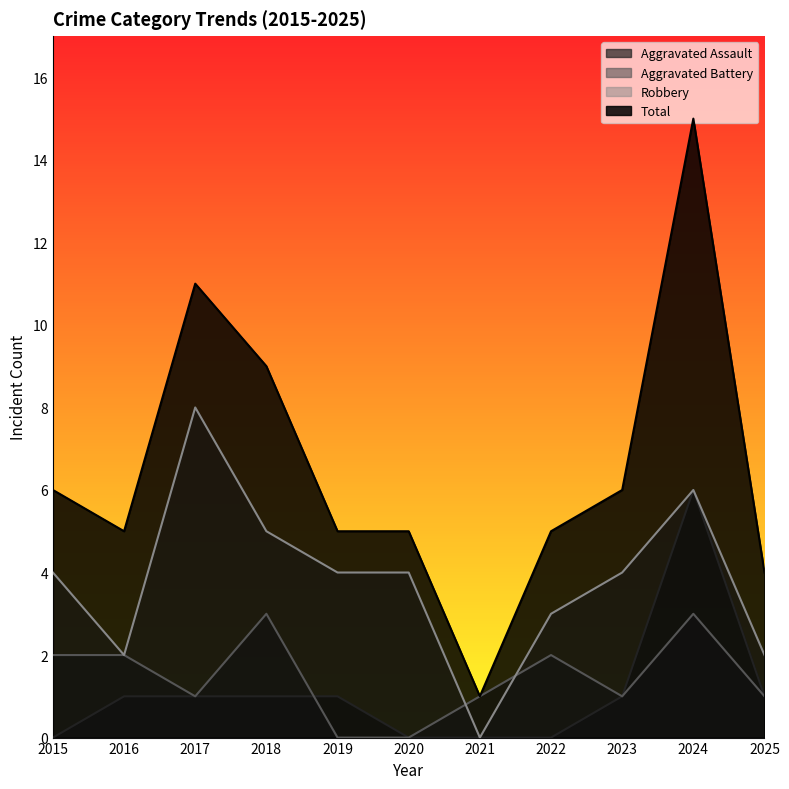

Which series has the largest range (max minus min)?

Total